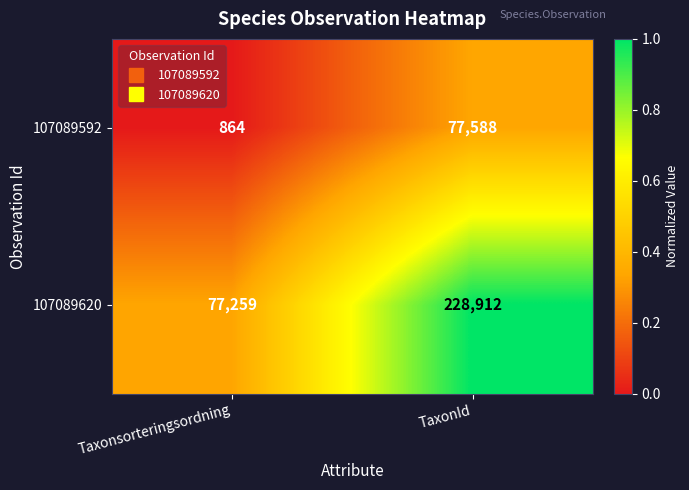

List the series in order of their overall mean, lowest first.

107089592, 107089620